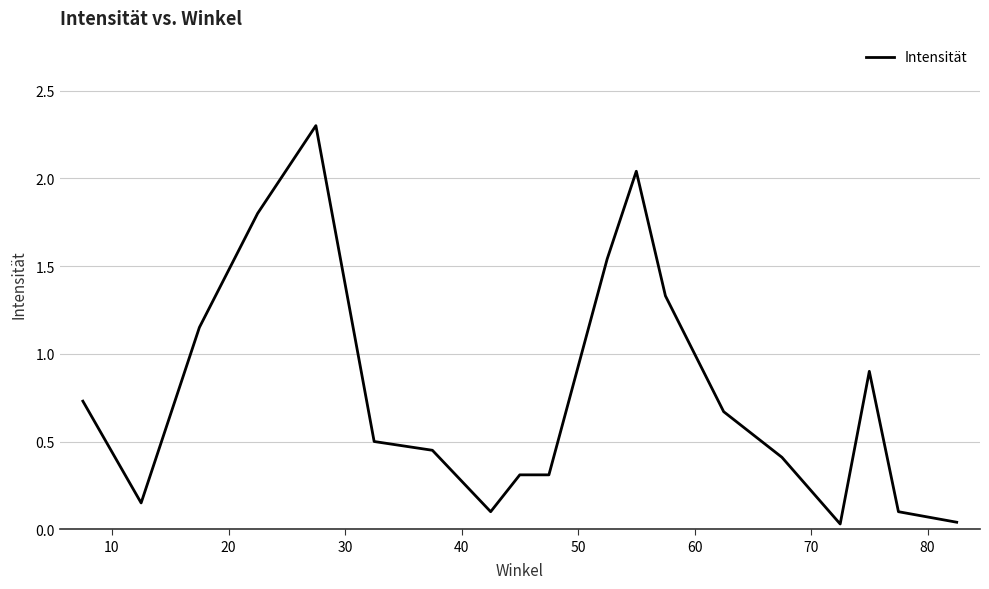

What is the difference between the maximum and minimum values?

2.3